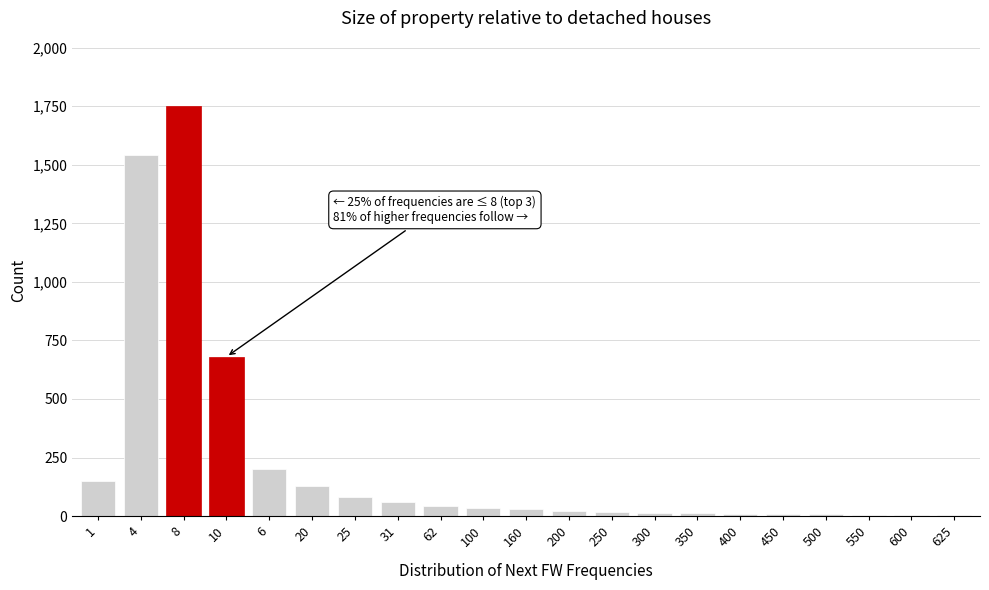

The value at 1 is 150. True or false?

True